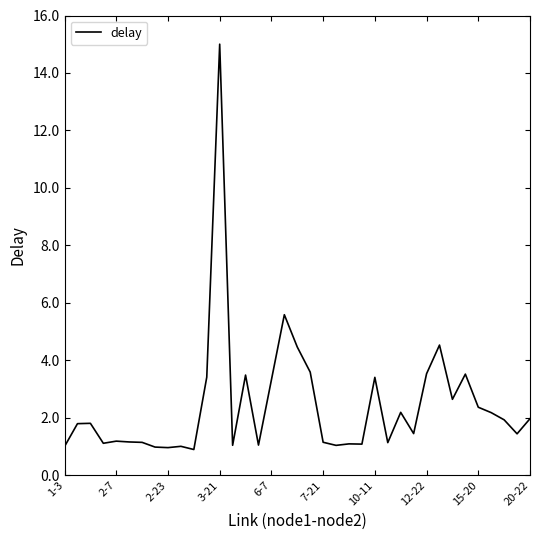

What is the greatest value displayed?

15.0